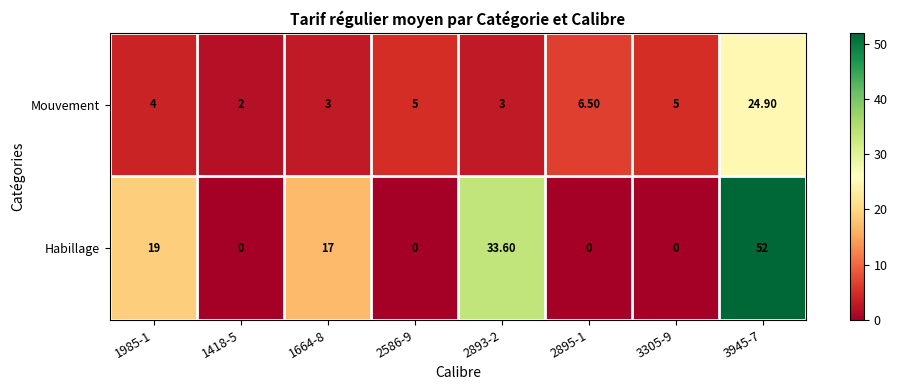

Which series has the largest range (max minus min)?

Habillage